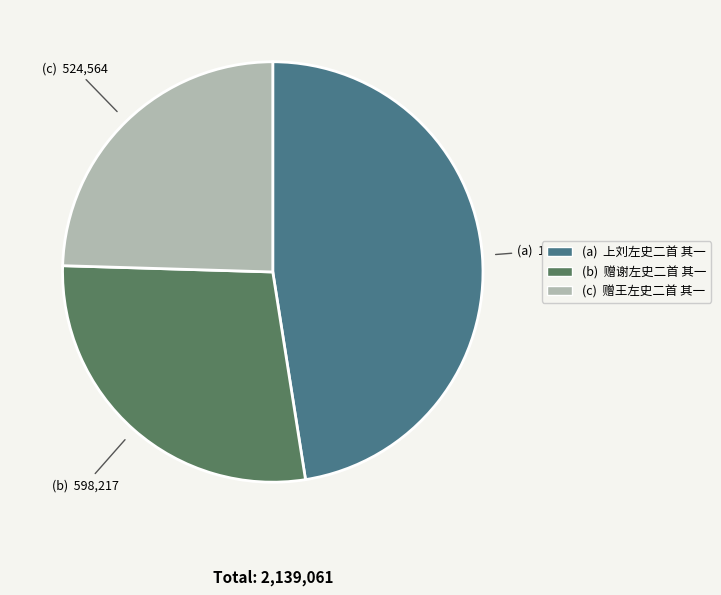

Is there a majority slice in this chart?

No